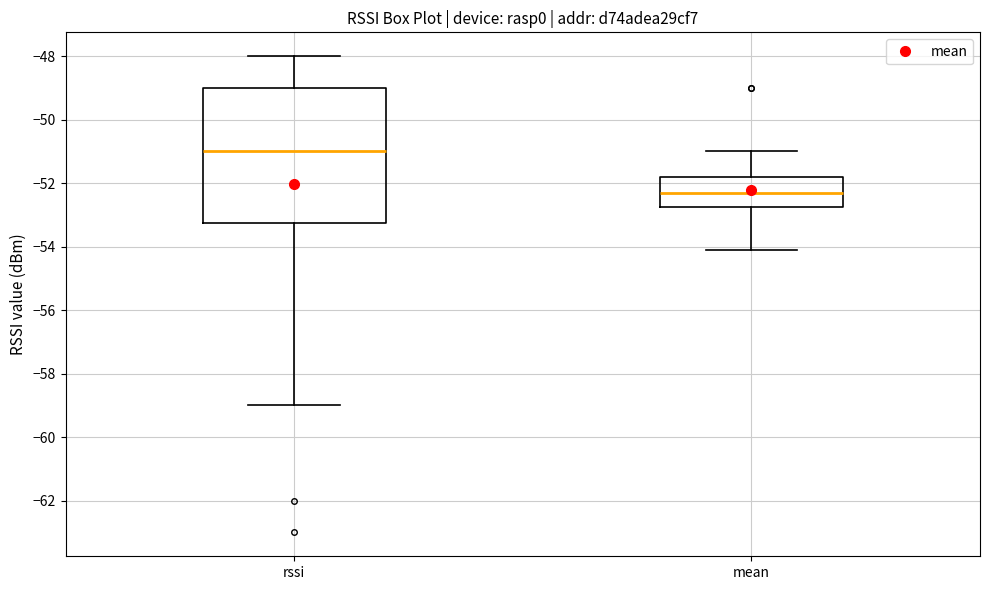

Reading left to right, read every box against the y-axis: the position of its median line, the range the box covers, and the ends of its whiskers. The values are not printed on the chart, so give them approximately, as read against the axis.

rssi: median -51.0, box -53.2 to -49.0, whiskers -59.0 to -48.0
mean: median -52.2, box -52.8 to -51.8, whiskers -54.0 to -51.0